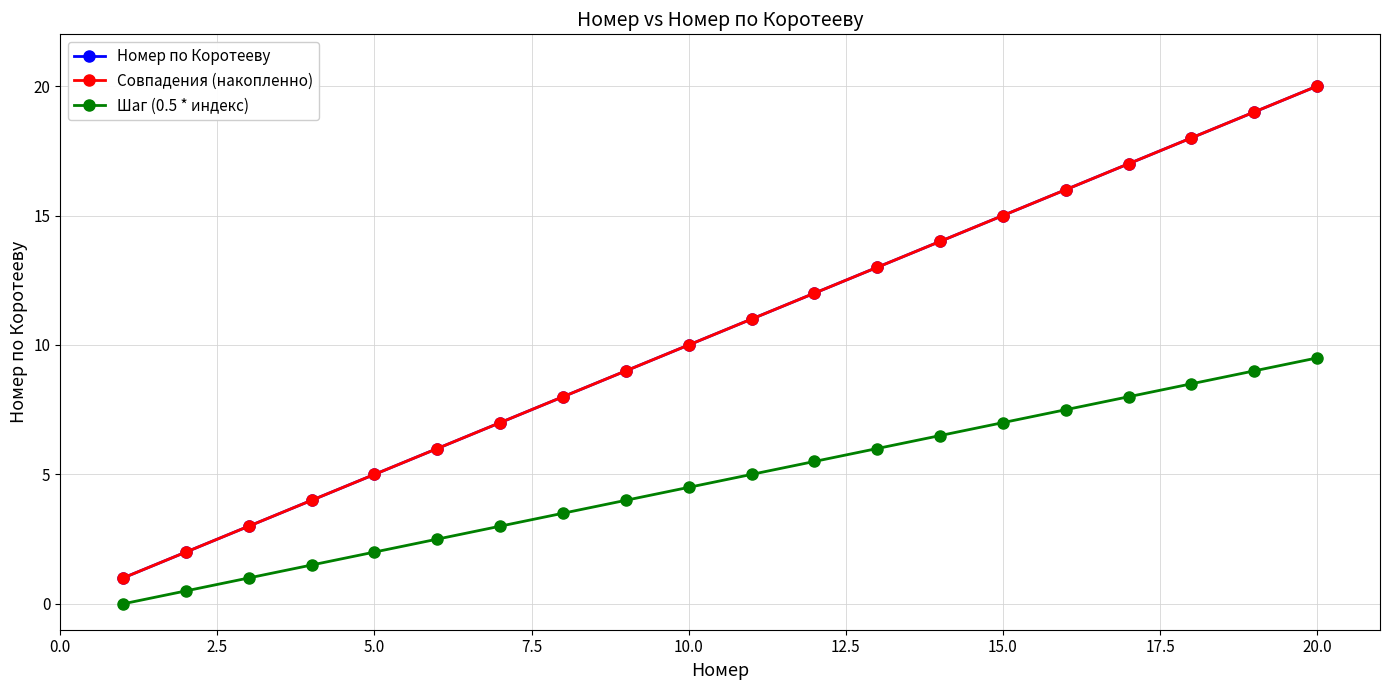

True or false: Шаг (0.5 * индекс) has more than 0 points higher than both neighbors.

False